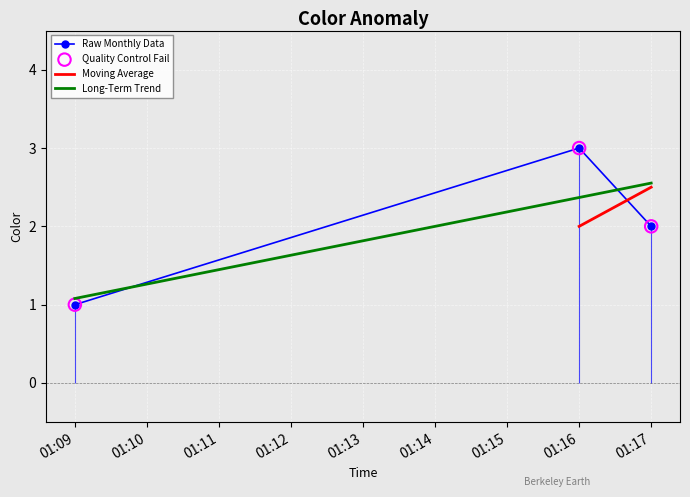

List the labels in order of Long-Term Trend value, largest first.

01:17, 01:16, 01:09